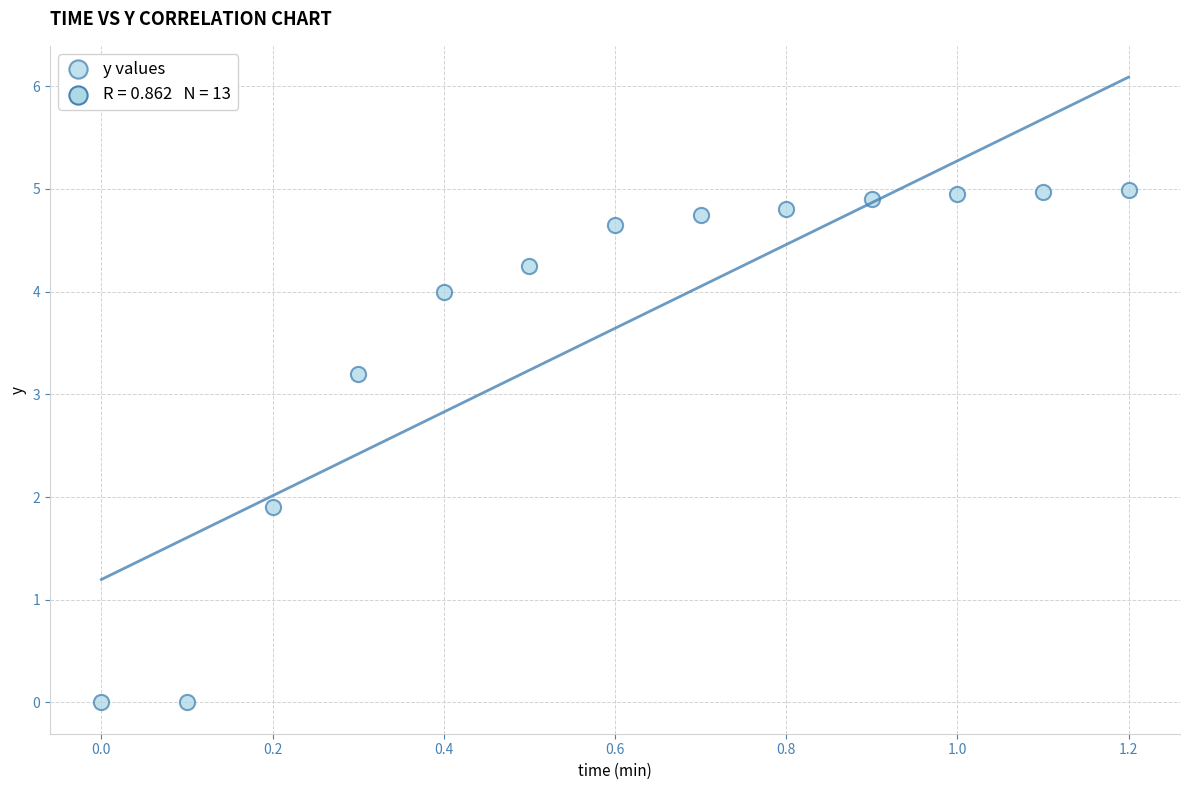

What is the range of Y values (max minus min)?

5.0